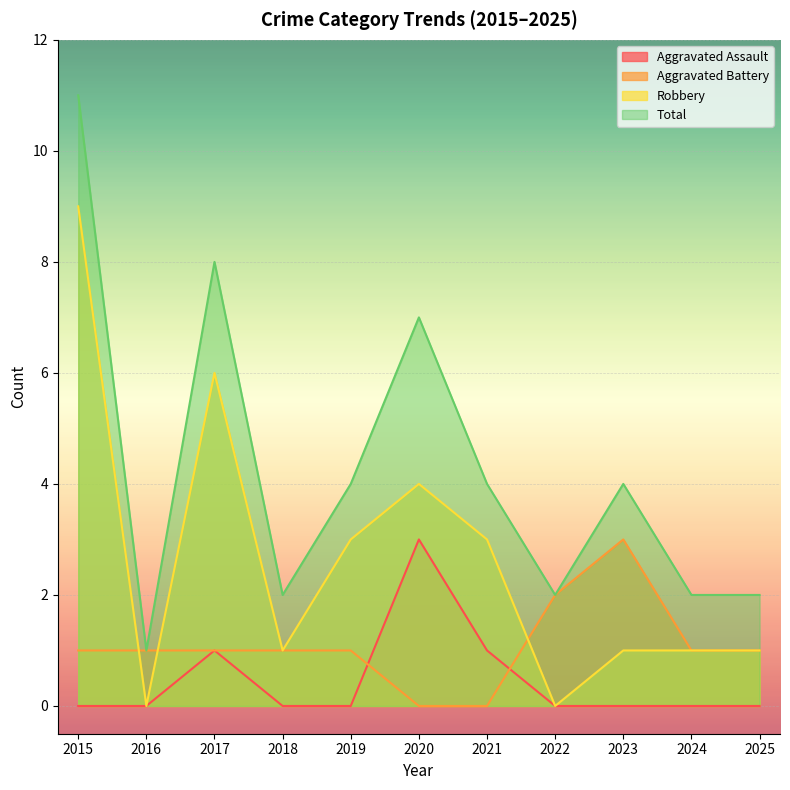

At how many categories does at least one series exceed 8?

1